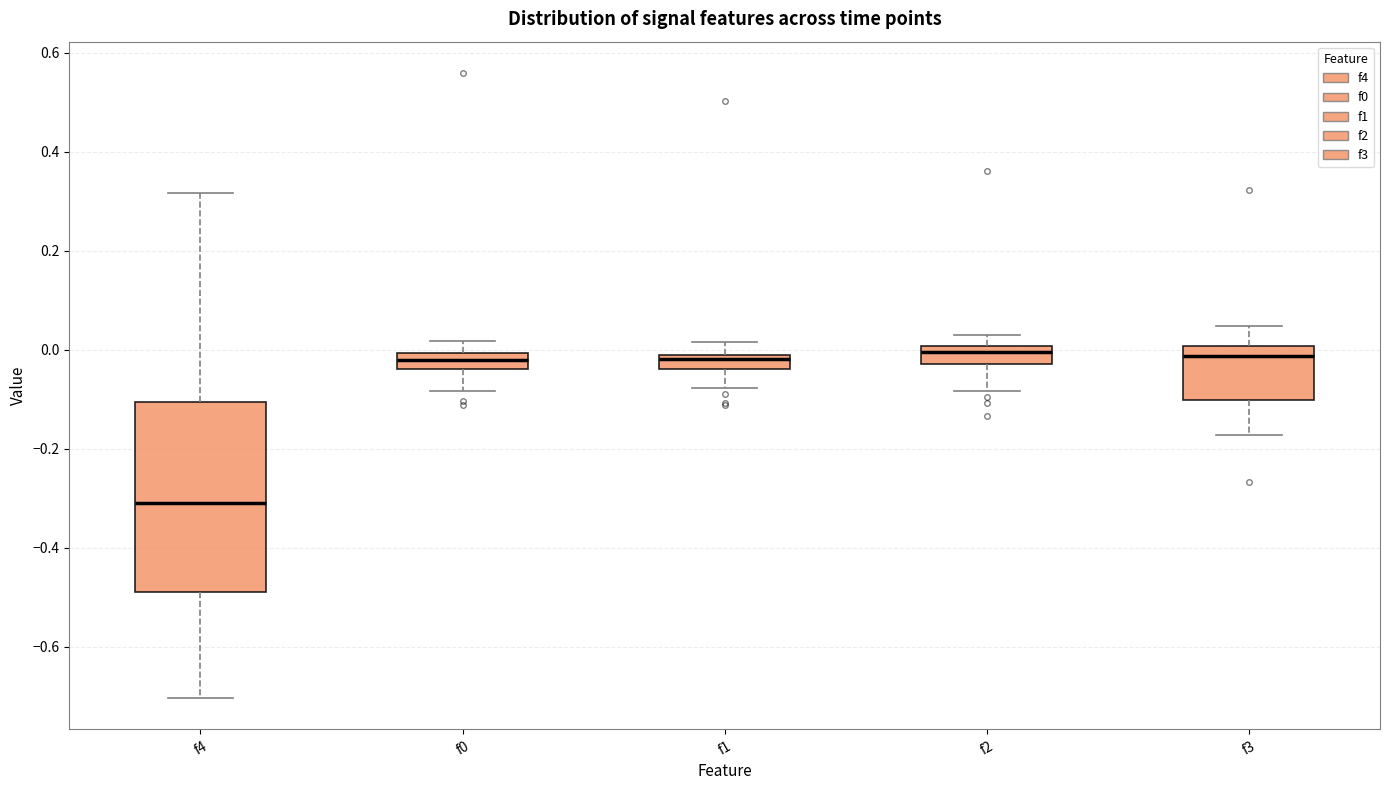

Comparing the boxes themselves (not the whiskers), which one is the tallest?

f4